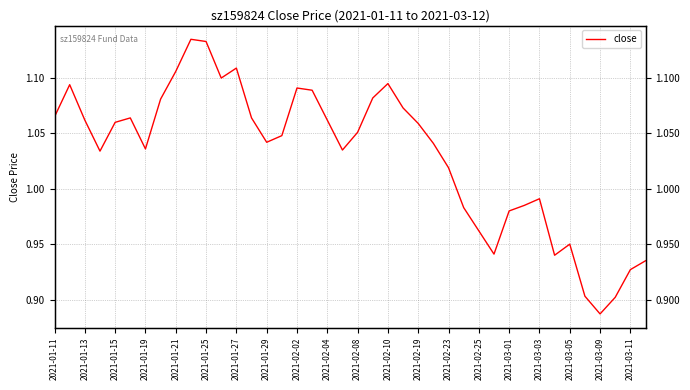

Reading left to right, transcribe all the data shown in this chart.

1.1	1.1	1.1	1.0	1.1	1.1	1.0	1.1	1.1	1.1	1.1	1.1	1.1	1.1	1.0	1.0	1.1	1.1	1.1	1.0	1.1	1.1	1.1	1.1	1.1	1.0	1.0	1.0	1.0	0.9	1.0	1.0	1.0	0.9	0.9	0.9	0.9	0.9	0.9	0.9